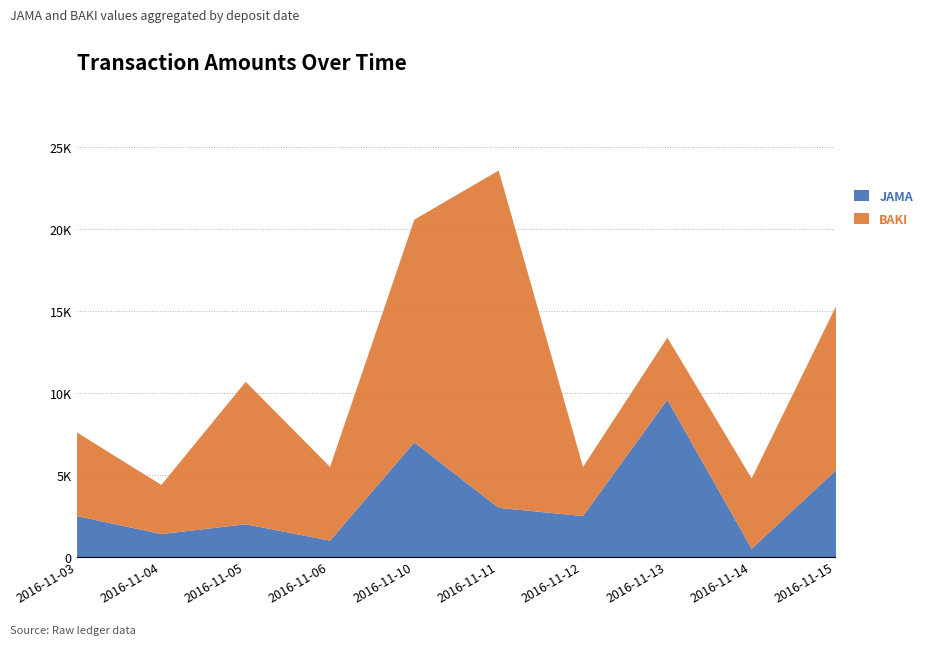

What is the value of the BAKI point at the 3rd from the left?

8700